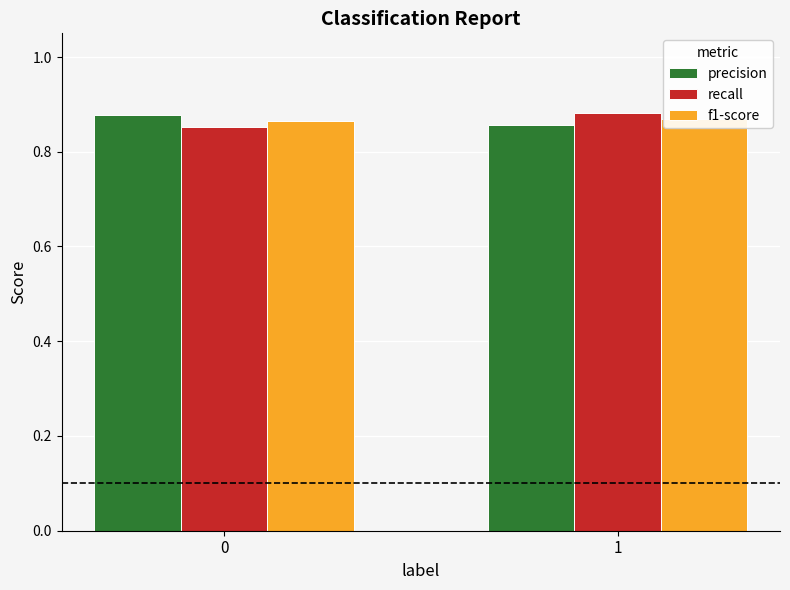

Count the number of categories in the chart.

2